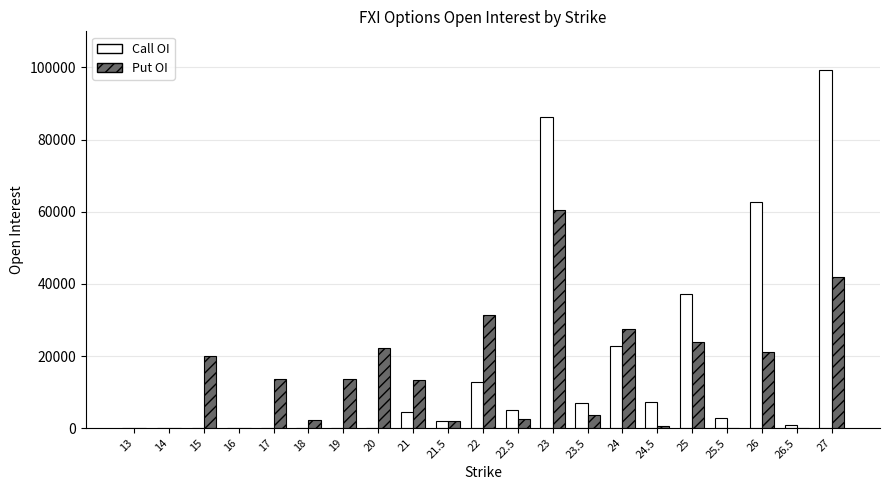

How many groups of bars are there?

21